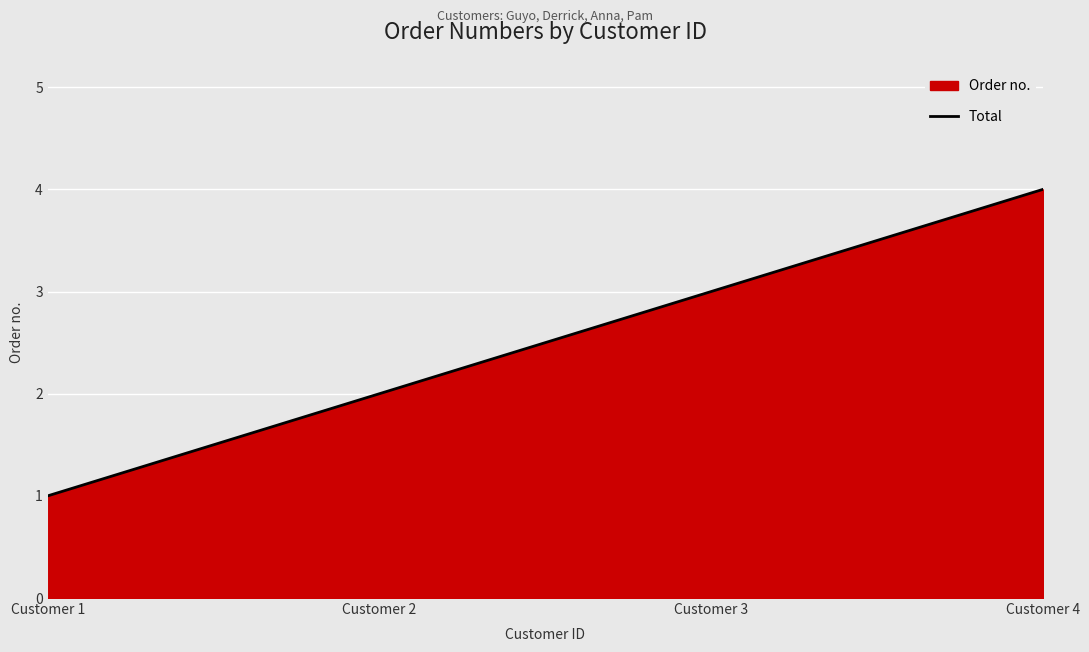

How many lines are shown in the chart?

1